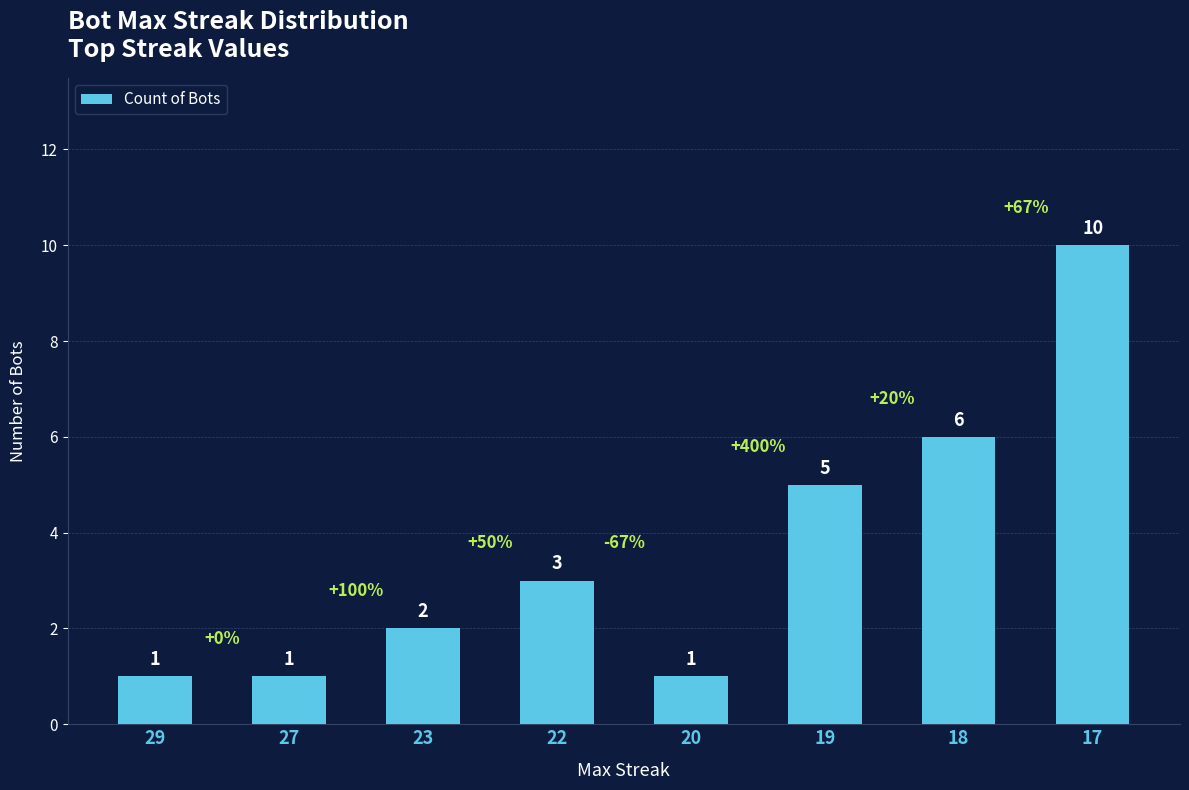

What is the value of the 6th bar from the left?

5